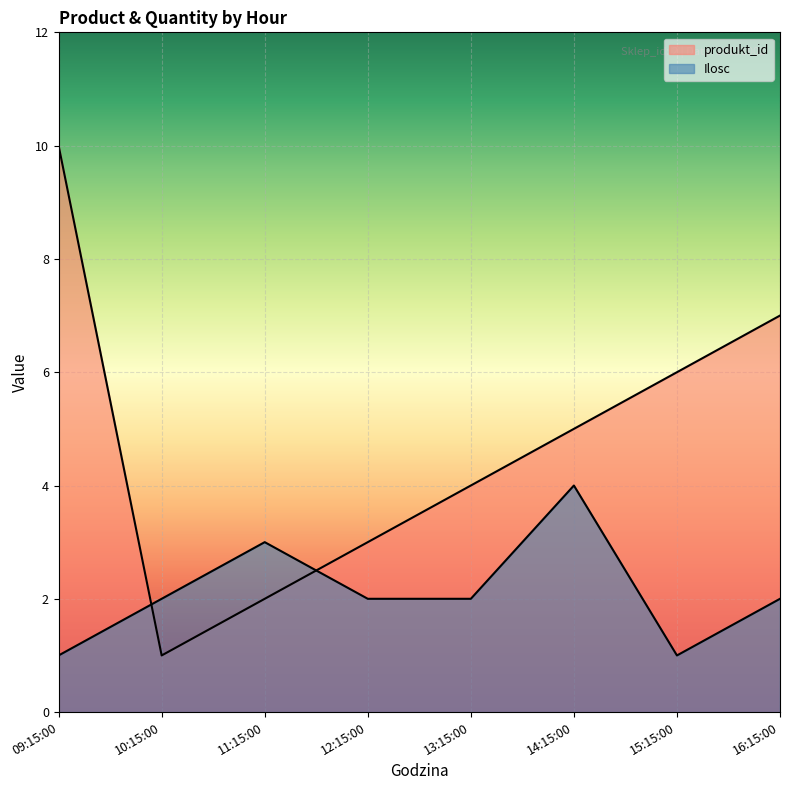

The value of produkt_id at 14:15:00 is 8. True or false?

False